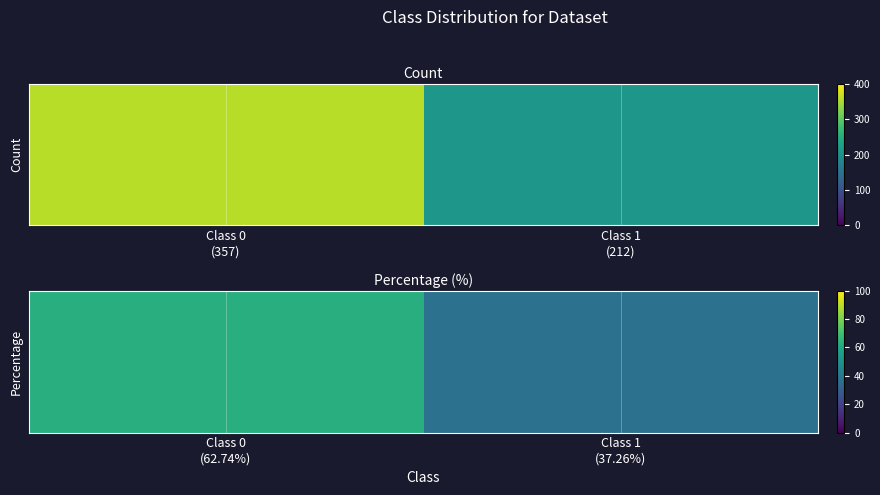

Which category has the highest value across all series?

Class 0 (62.74%)